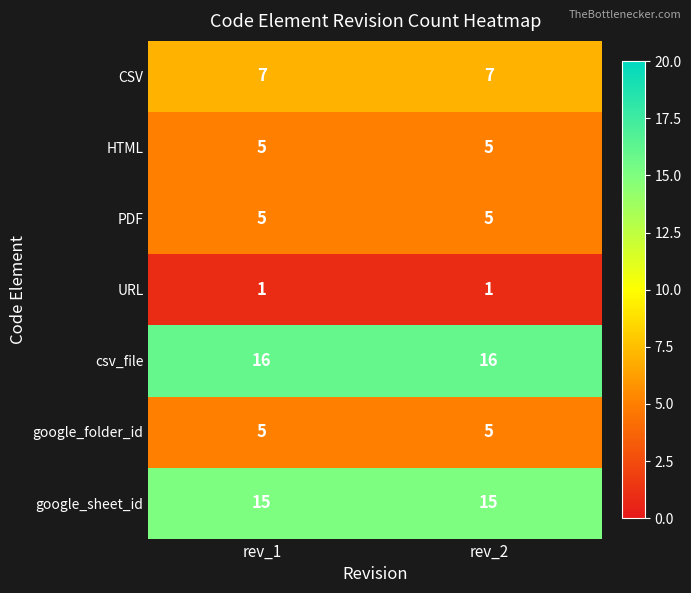

At how many categories does at least one series exceed 5?

2